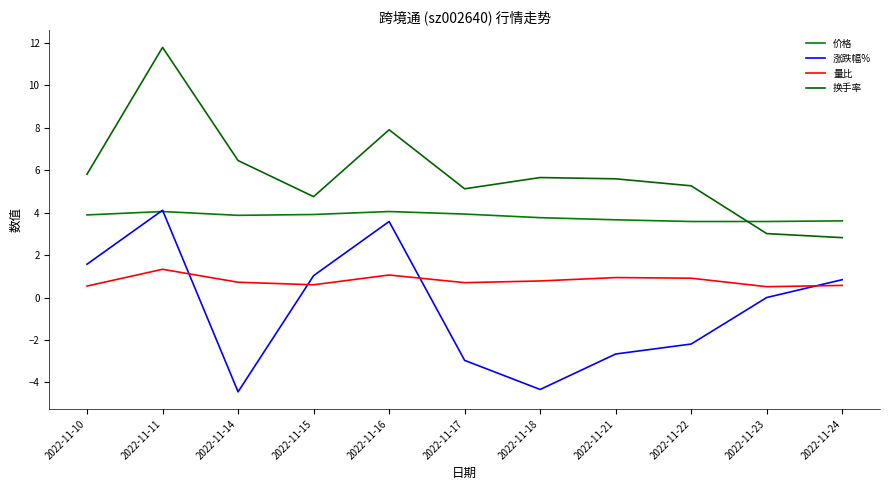

What is the sum of all 价格 values?

41.9